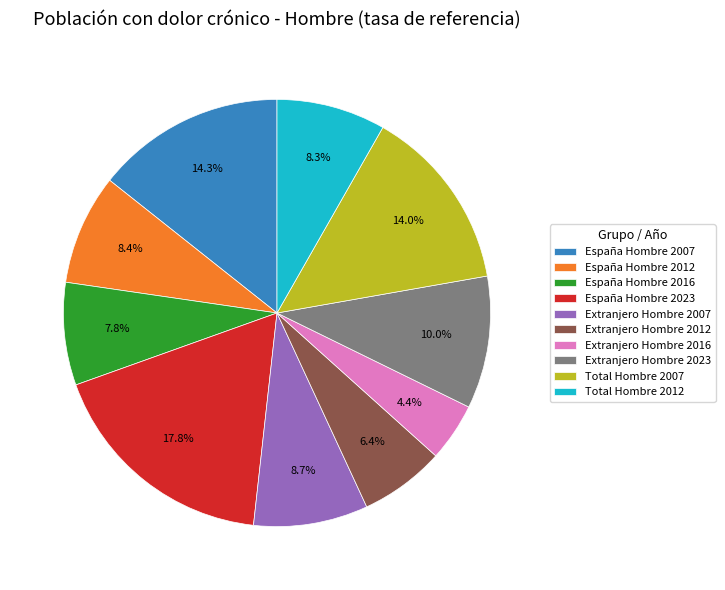

Is there a majority slice in this chart?

No